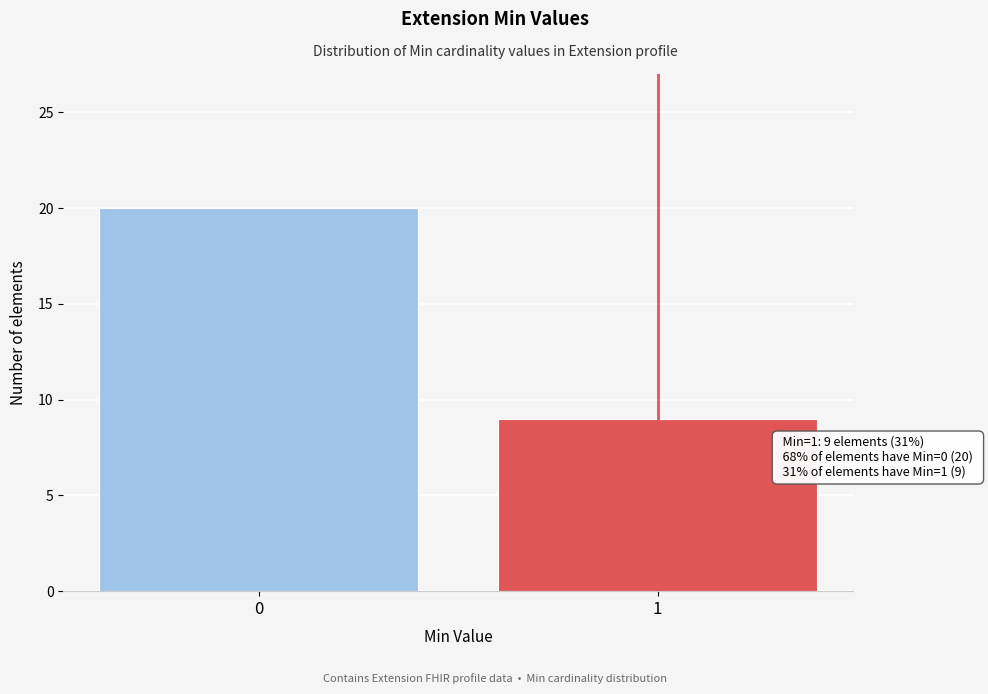

Reading right to left, list all the values displayed in this chart.

1=9	0=20